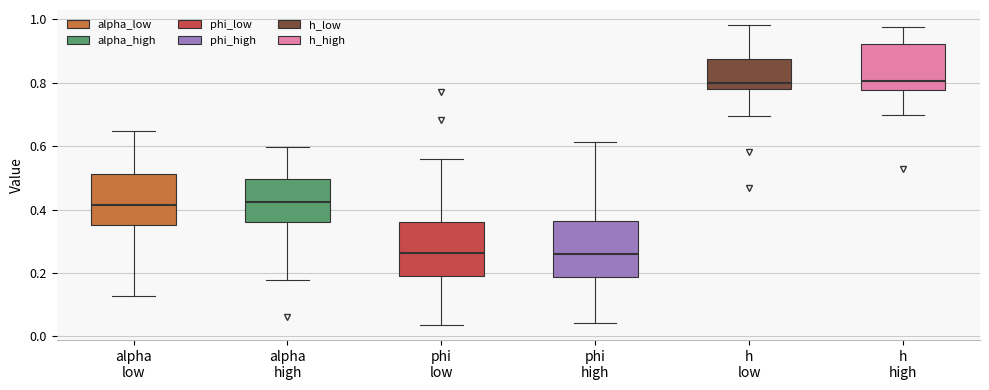

Where is the lower edge of the box for alpha low on the y-axis? The values are not printed on the chart, so give them approximately, as read against the axis.

0.36